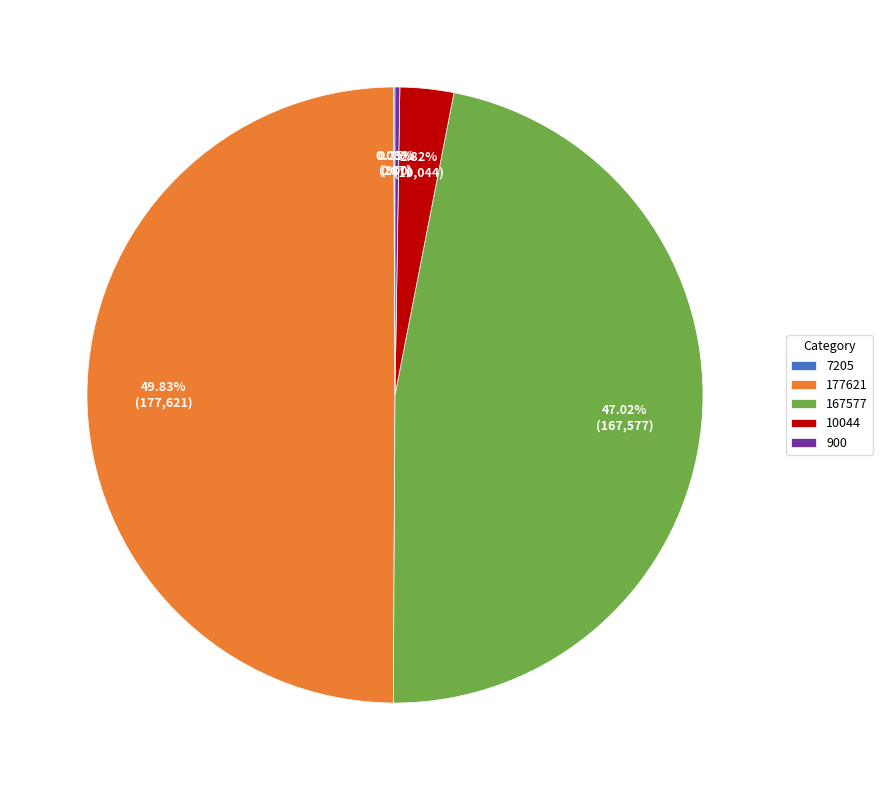

Is 167577 the majority of the pie?

No